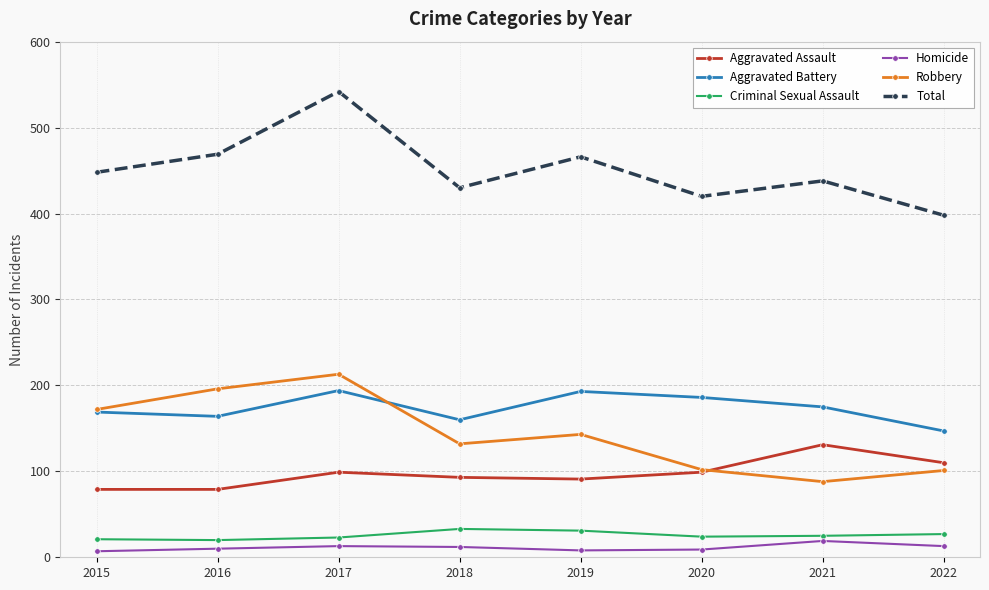

At which category does Total reach its first local peak?

2017